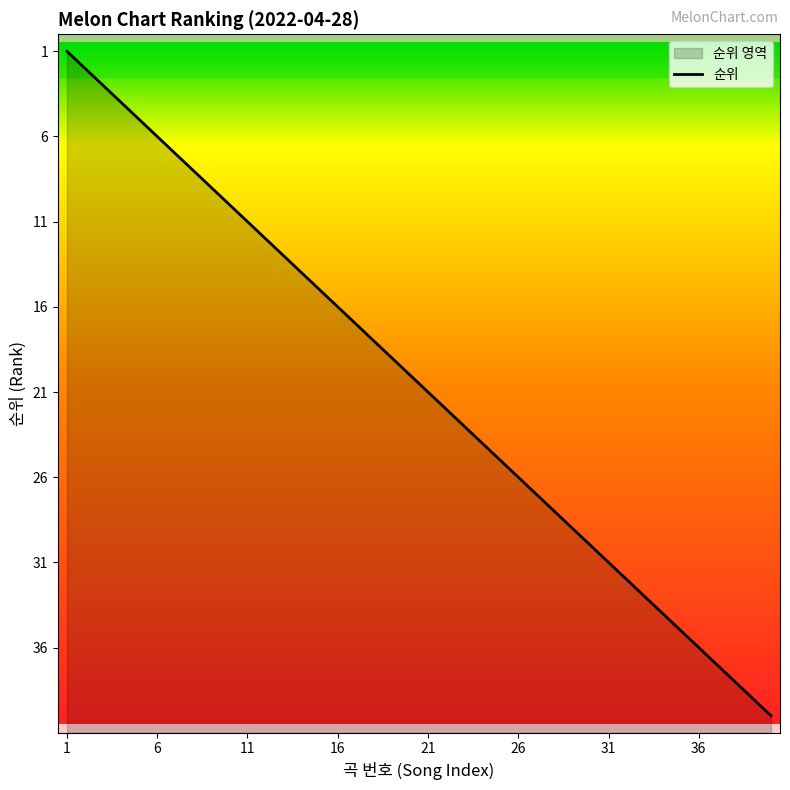

What is the average value?

20